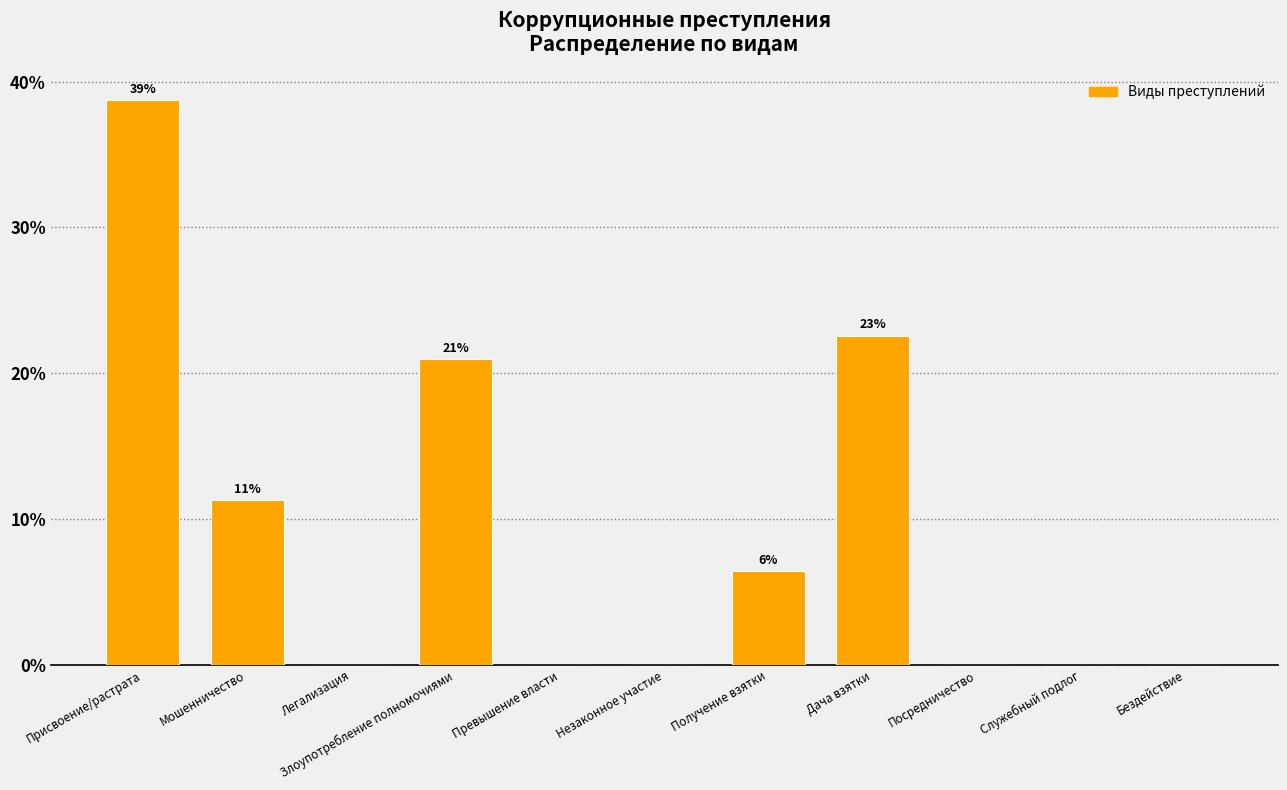

Reading left to right, list all the values displayed in this chart.

Присвоение/растрата=38.7	Мошенничество=11.3	Легализация=0.0	Злоупотребление полномочиями=21.0	Превышение власти=0.0	Незаконное участие=0.0	Получение взятки=6.5	Дача взятки=22.6	Посредничество=0.0	Служебный подлог=0.0	Бездействие=0.0